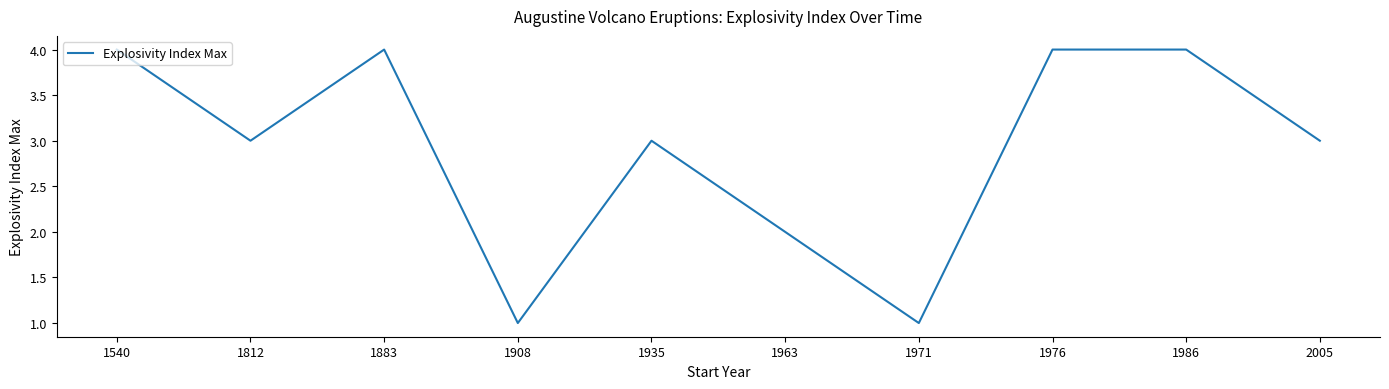

Does the chart display data point markers on the line(s)?

No